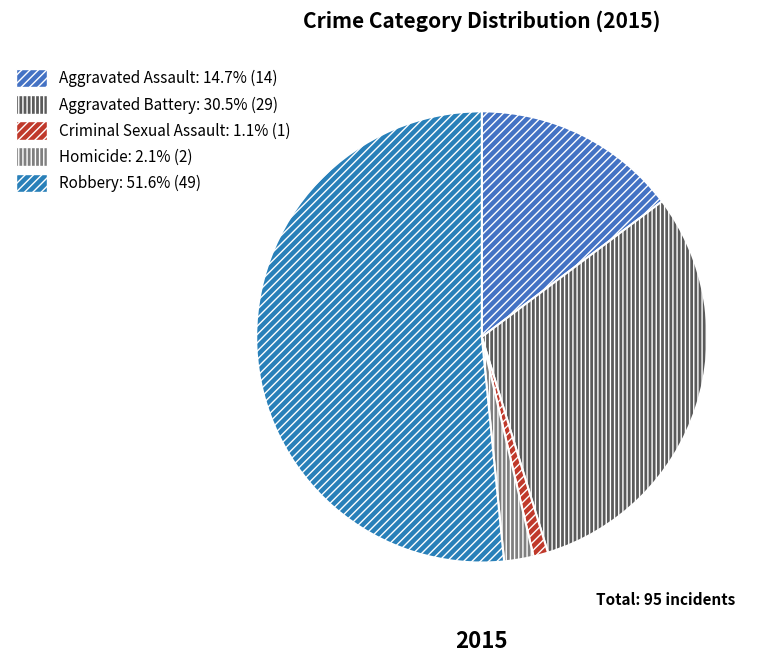

Does any single category account for the majority?

Yes